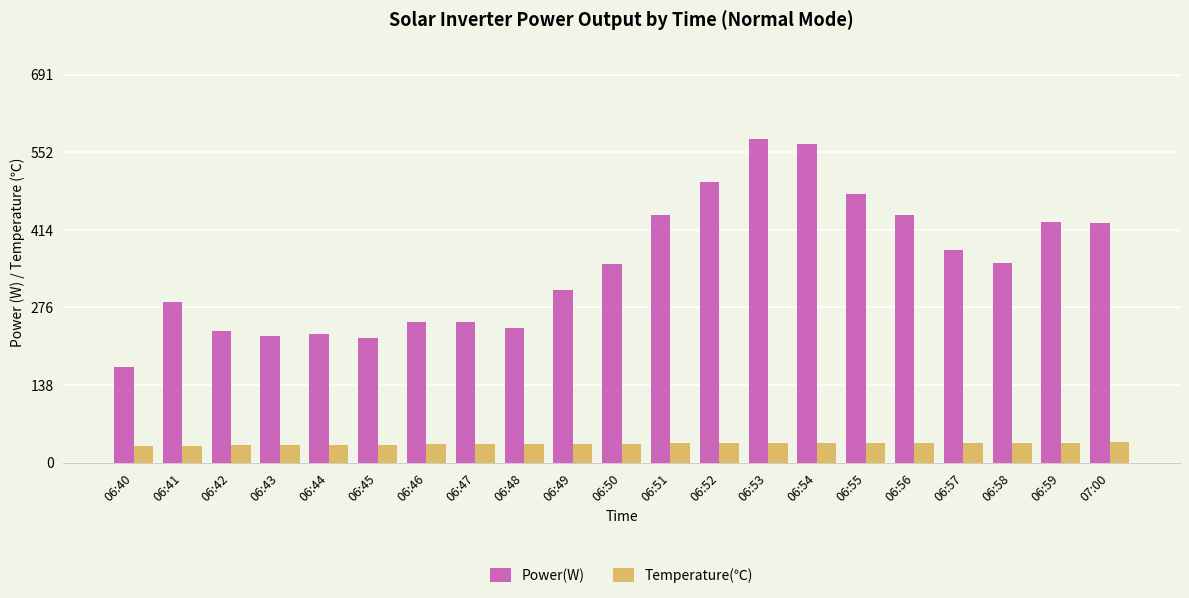

Which category has the highest value across all series?

06:53